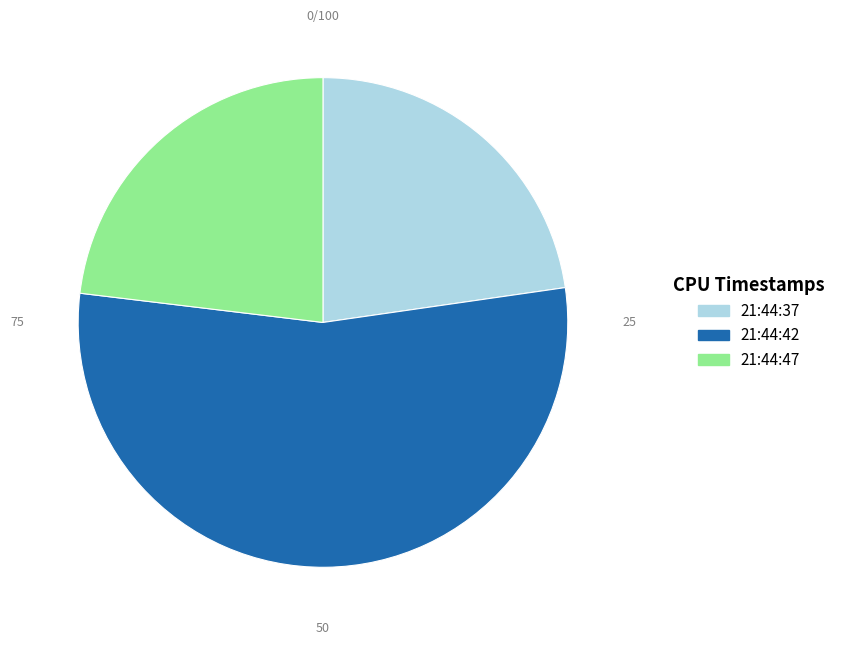

Is there a majority slice in this chart?

Yes